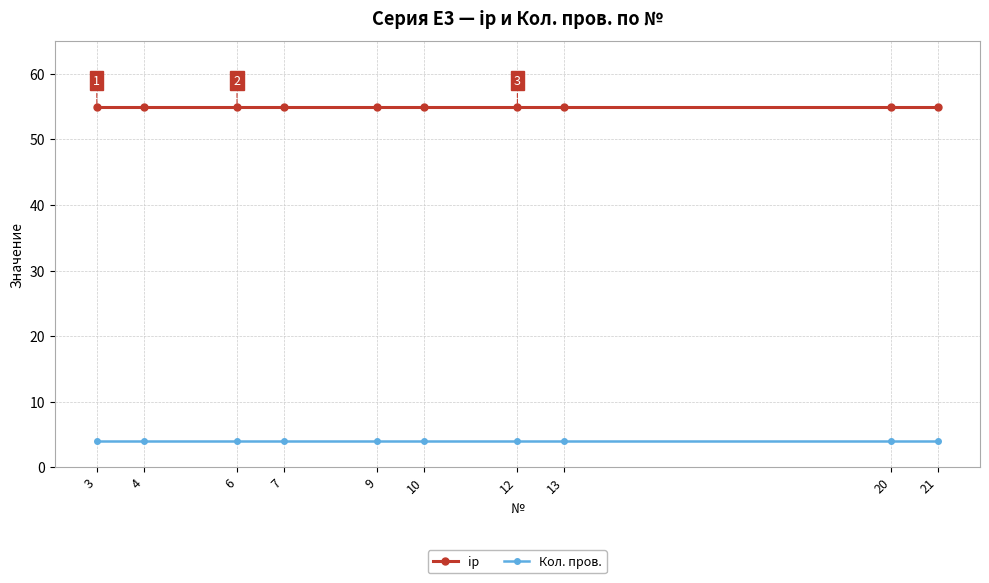

Is it true that Кол. пров. equals 4 at 12?

True